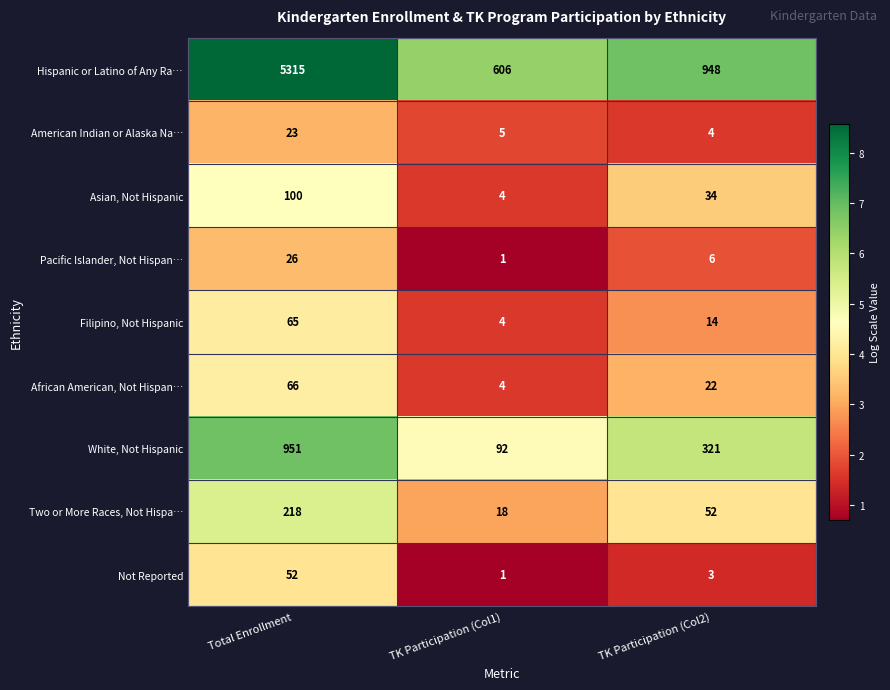

Is the value of White, Not Hispanic at Total Enrollment greater than the value of Filipino, Not Hispanic at Total Enrollment?

Yes